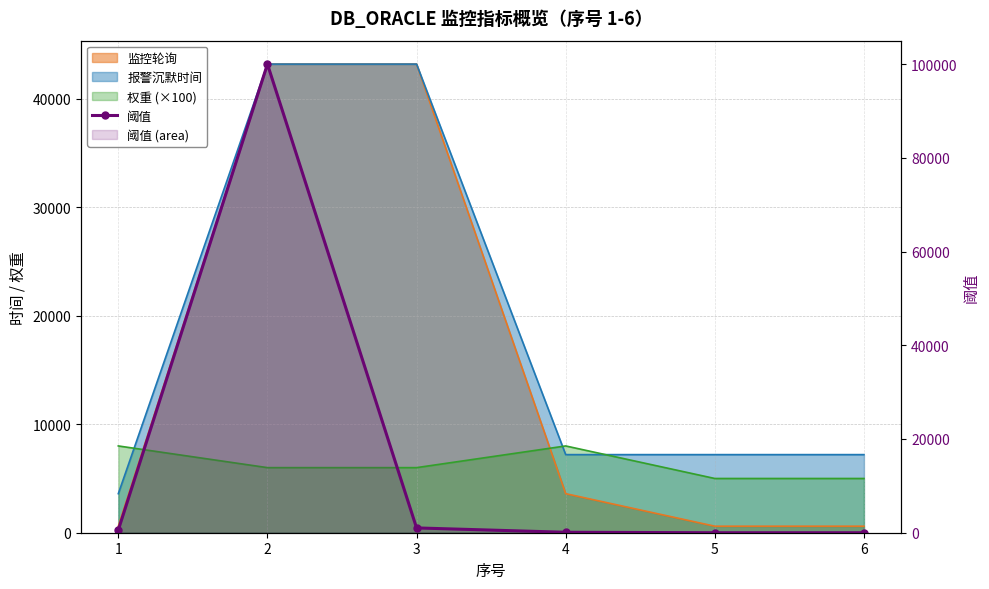

What is the change in value from 1 to 3?

+424